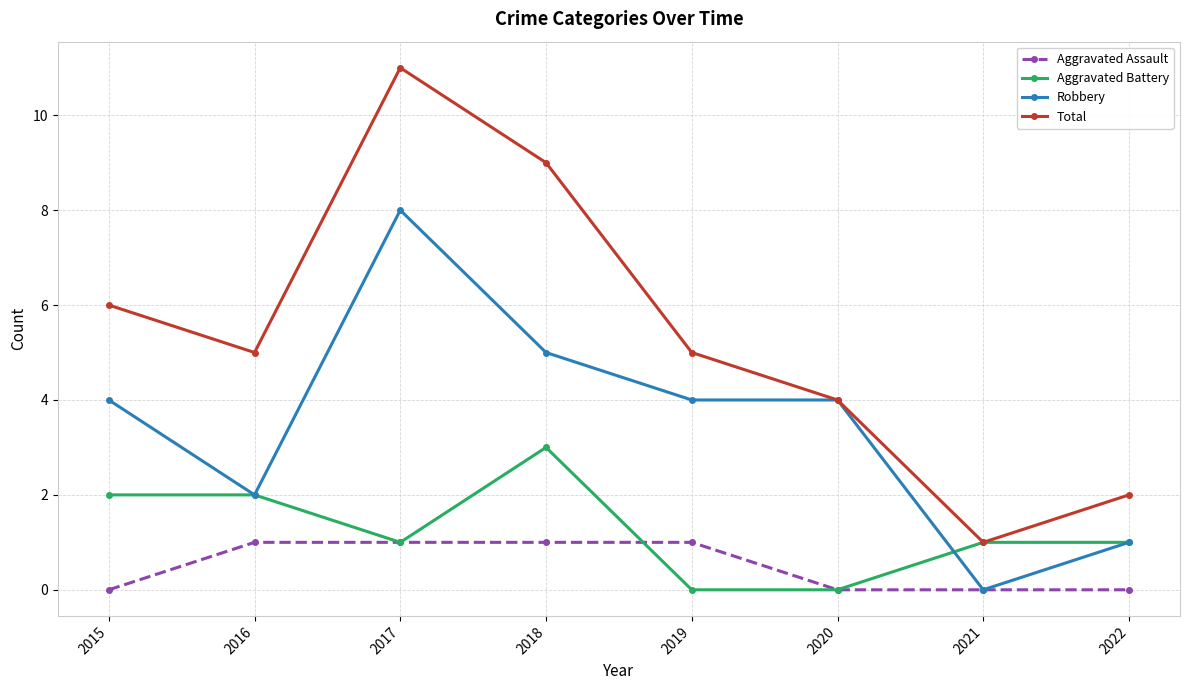

How many interior local valleys does the Total series have?

2